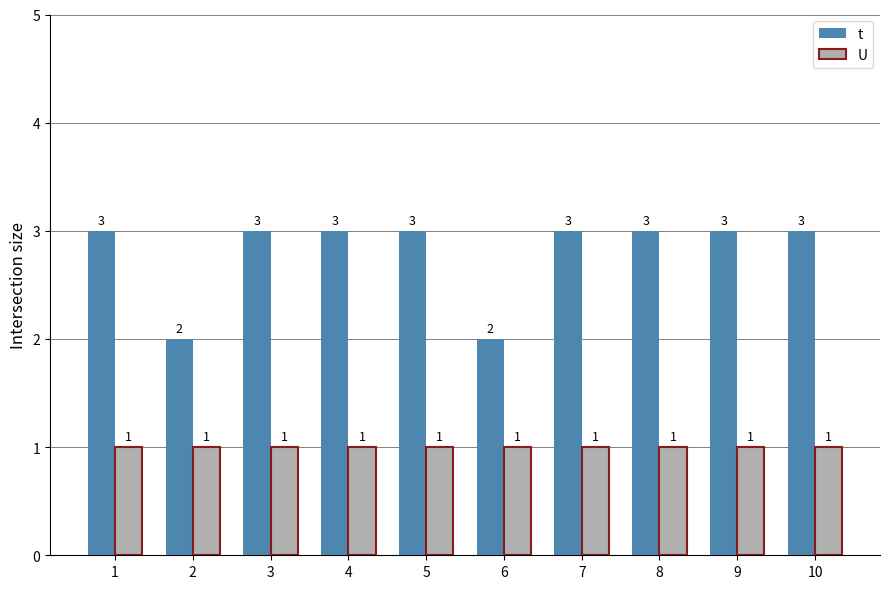

What is the total value across all series at 3?

4